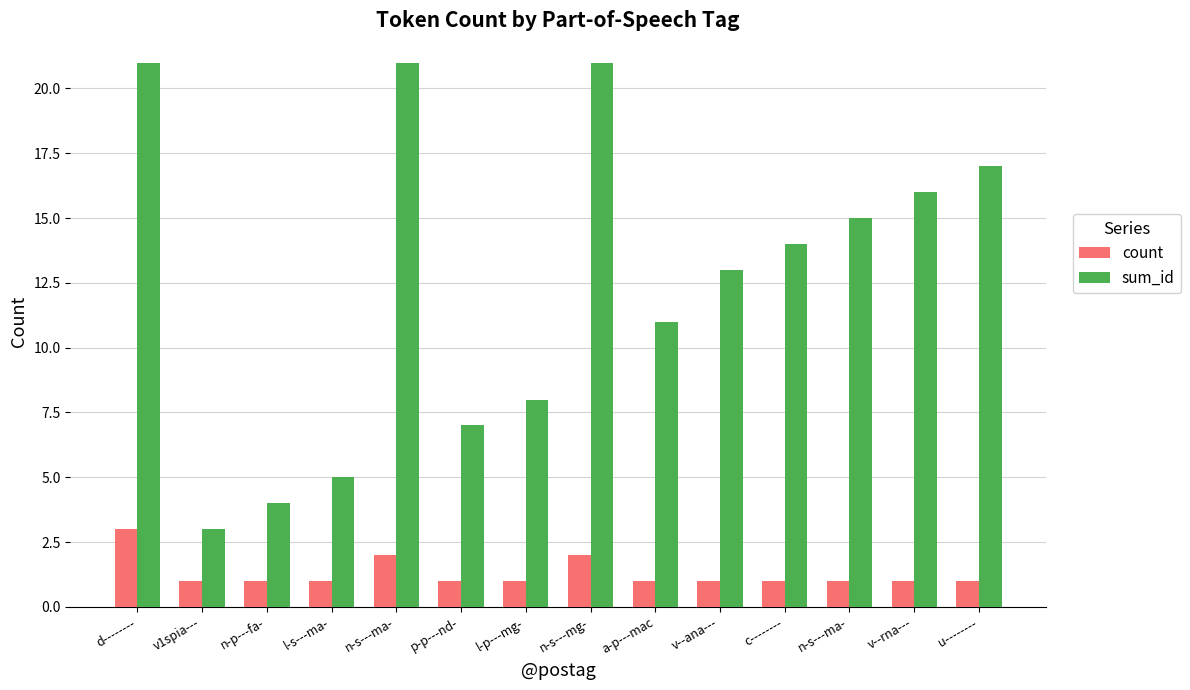

At which category is the sum across all series the highest?

d--------